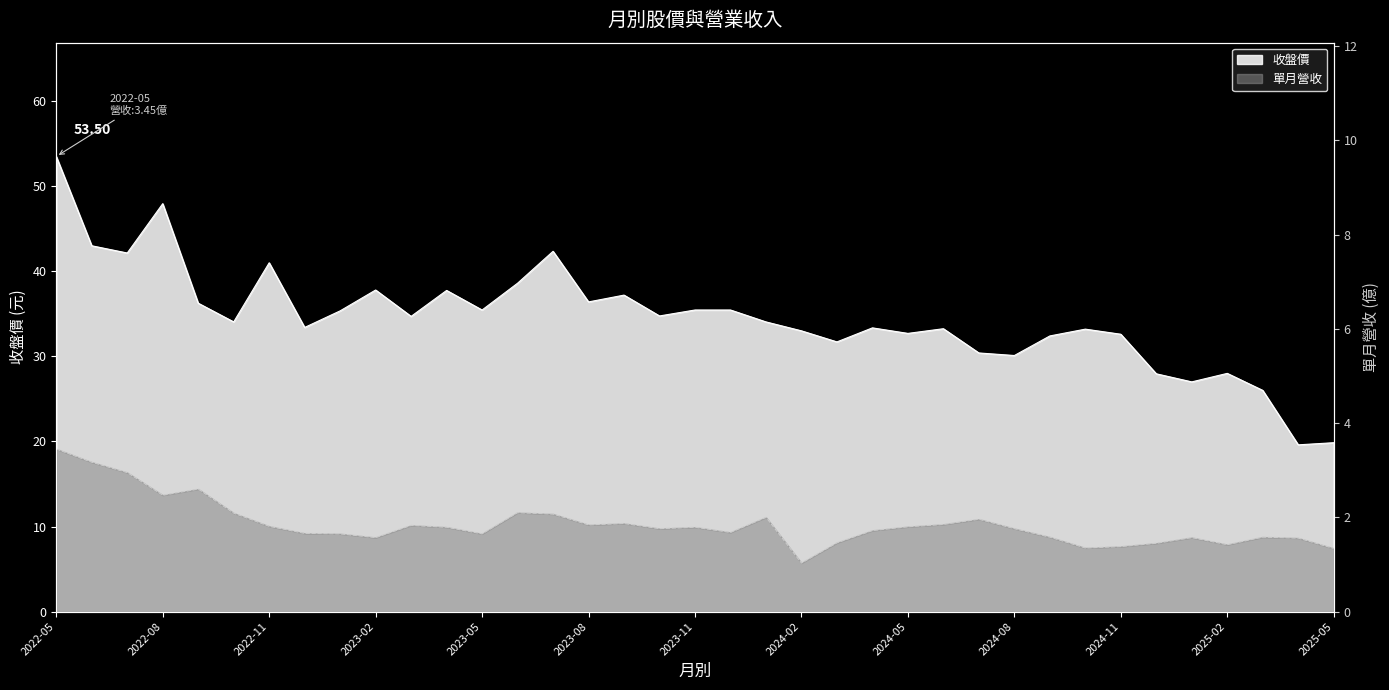

How many lines are shown in the chart?

2